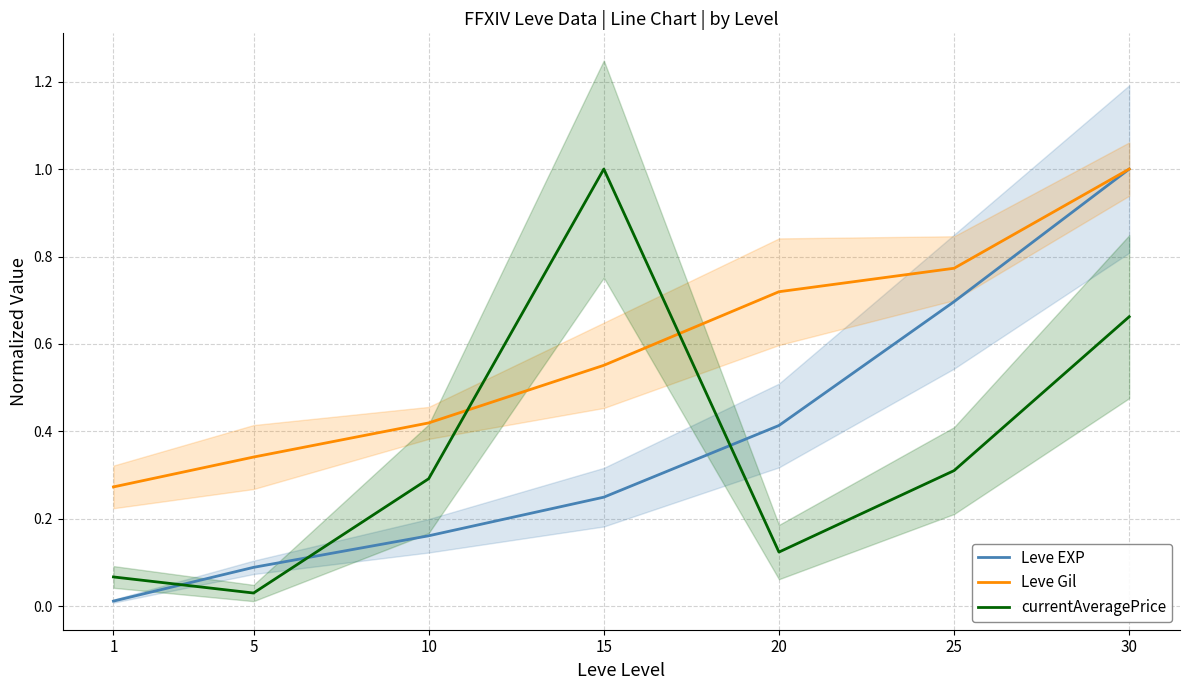

Read the currentAveragePrice value at 1.

0.1